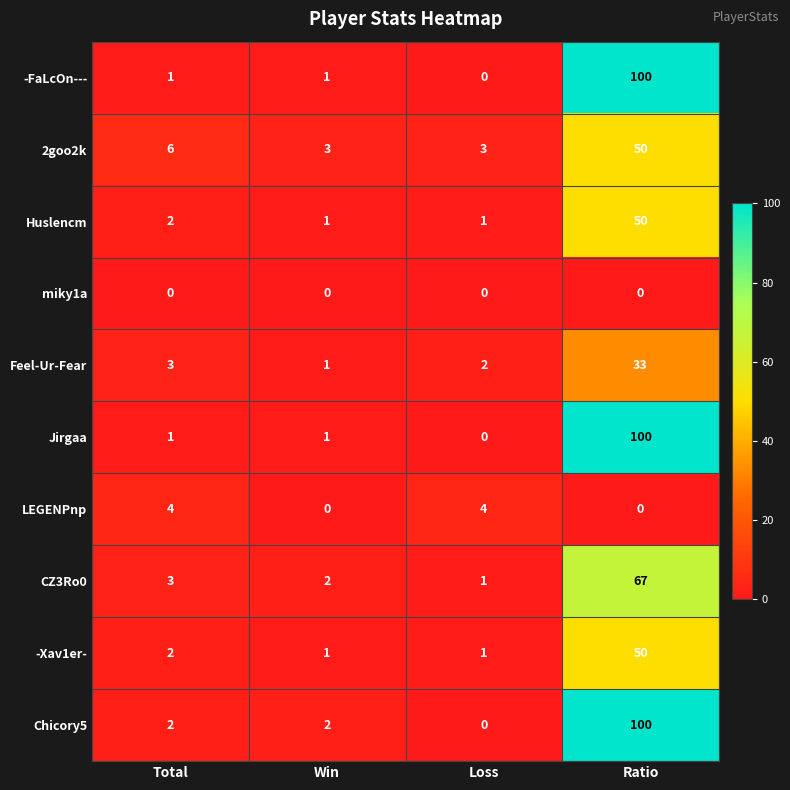

At which category does the chart reach its peak across all series?

Ratio